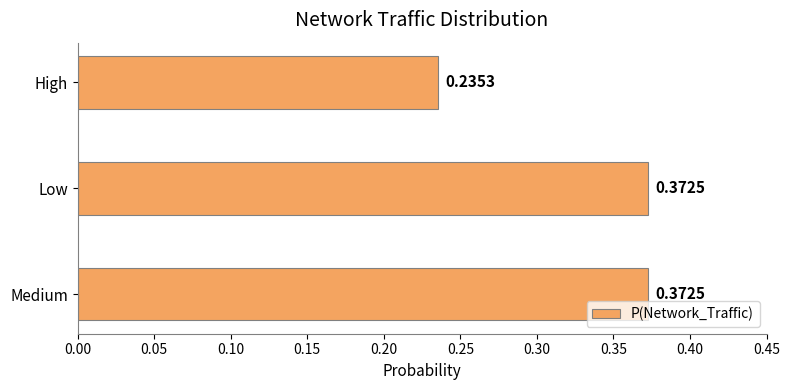

How many series are shown in this chart?

1